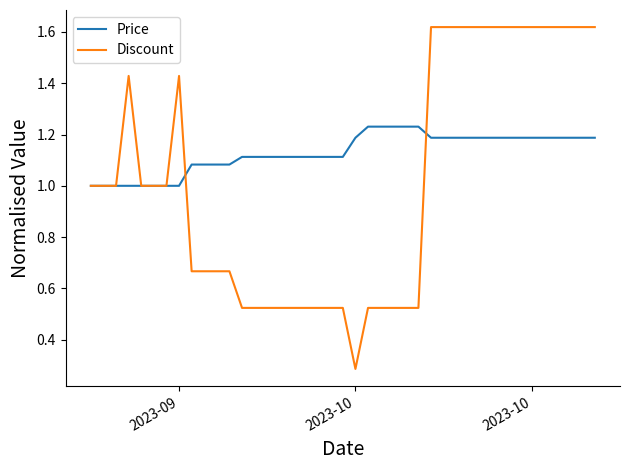

List the series in order of their peak value, highest first.

Discount, Price